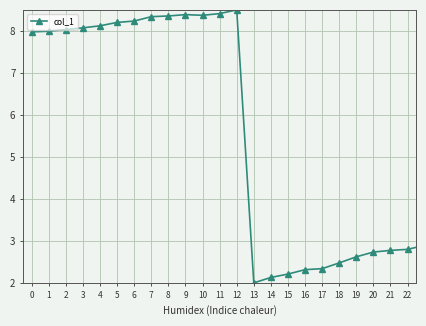

How many series are shown in this chart?

1